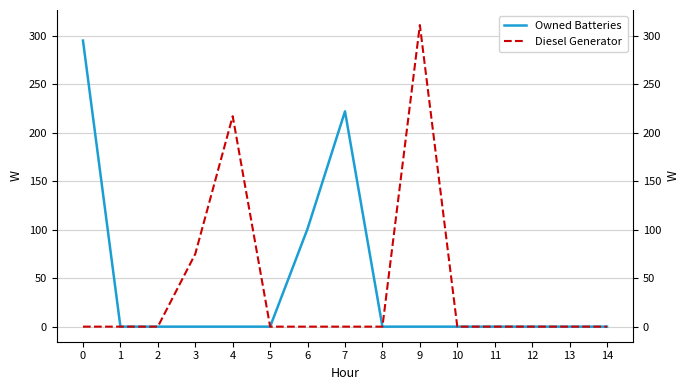

How many values in the Diesel Generator series exceed 0?

3